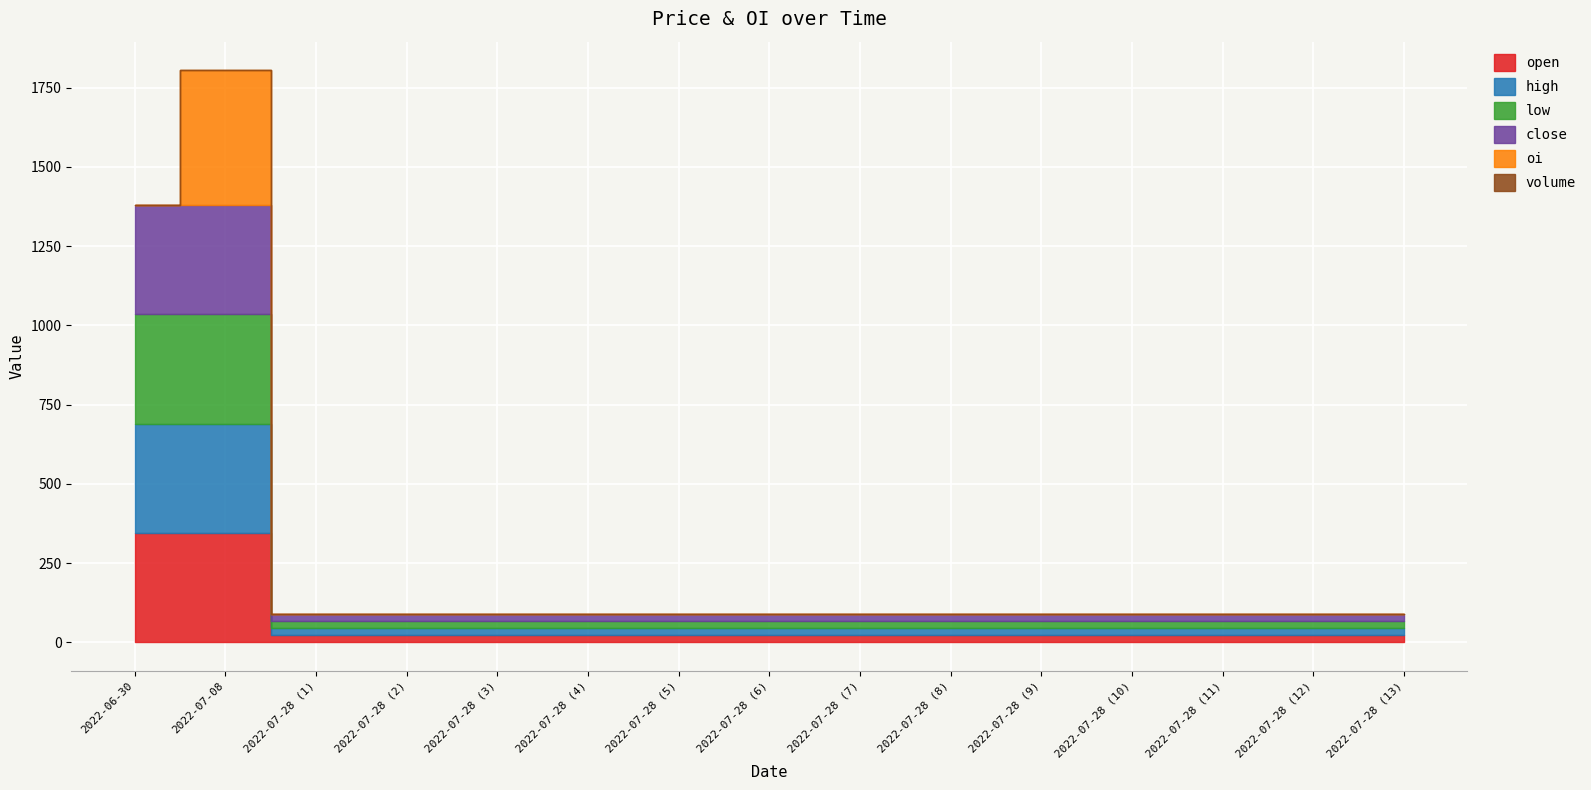

What are all the series names shown in the legend?

open, high, low, close, oi, volume